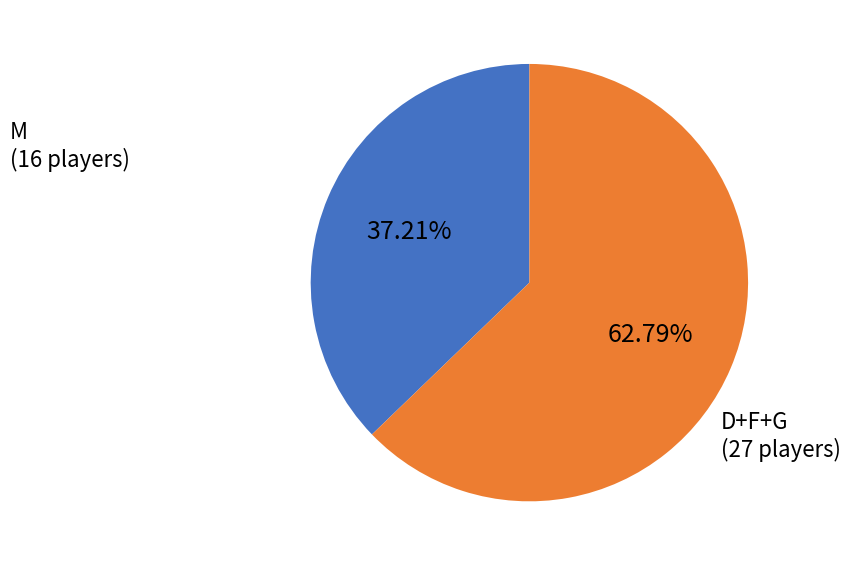

Count the number of slices in the pie.

2